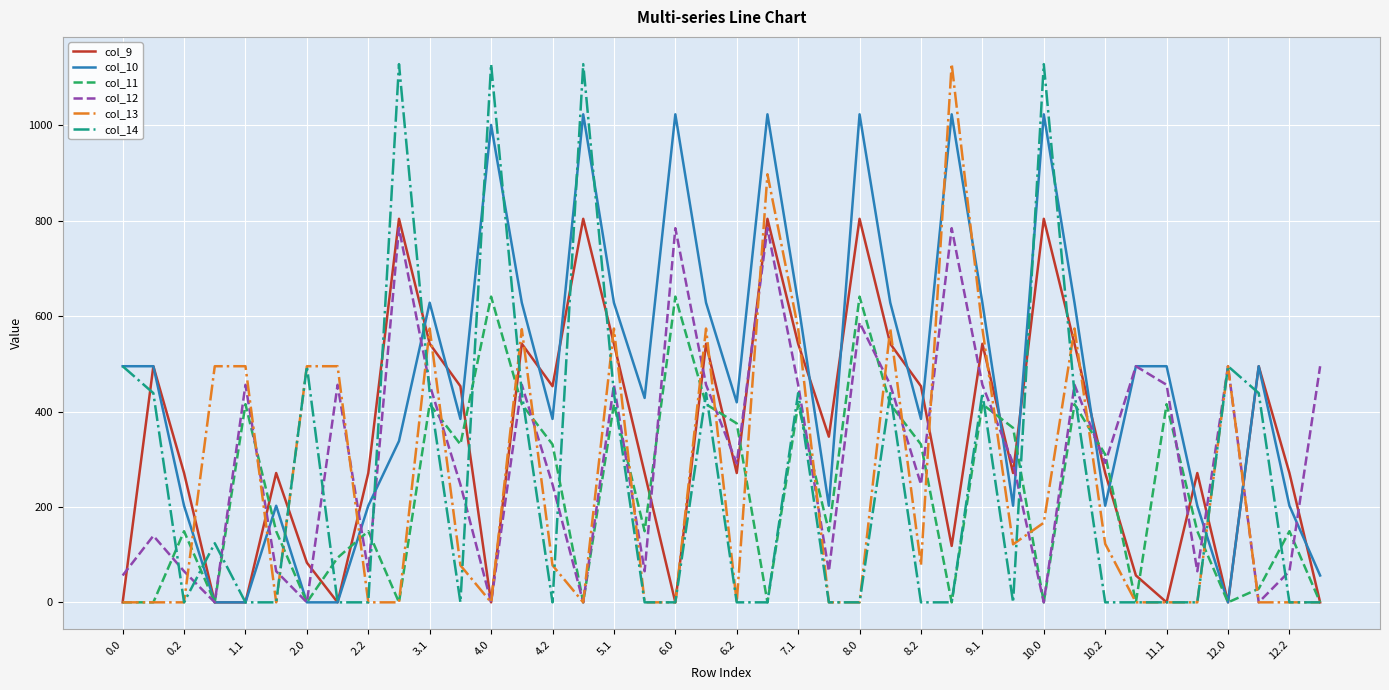

What is the greatest value displayed?

1129.0